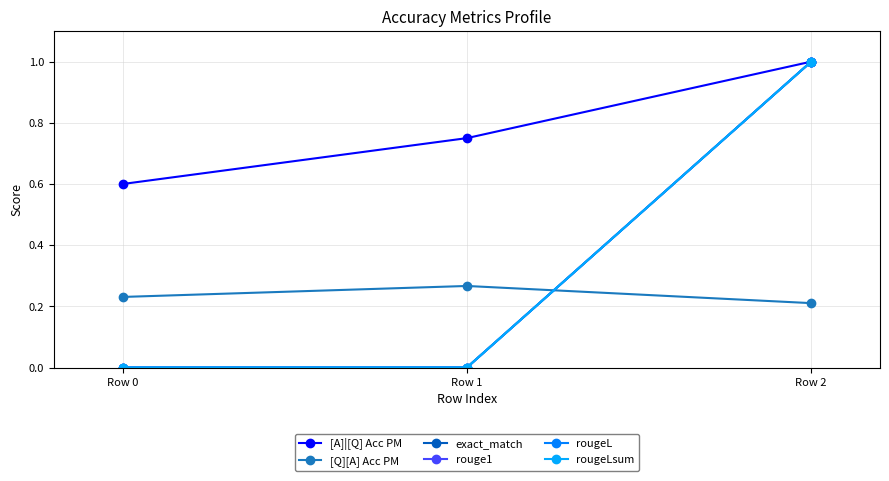

Between Row 1 and Row 2, which series saw the biggest shift?

exact_match